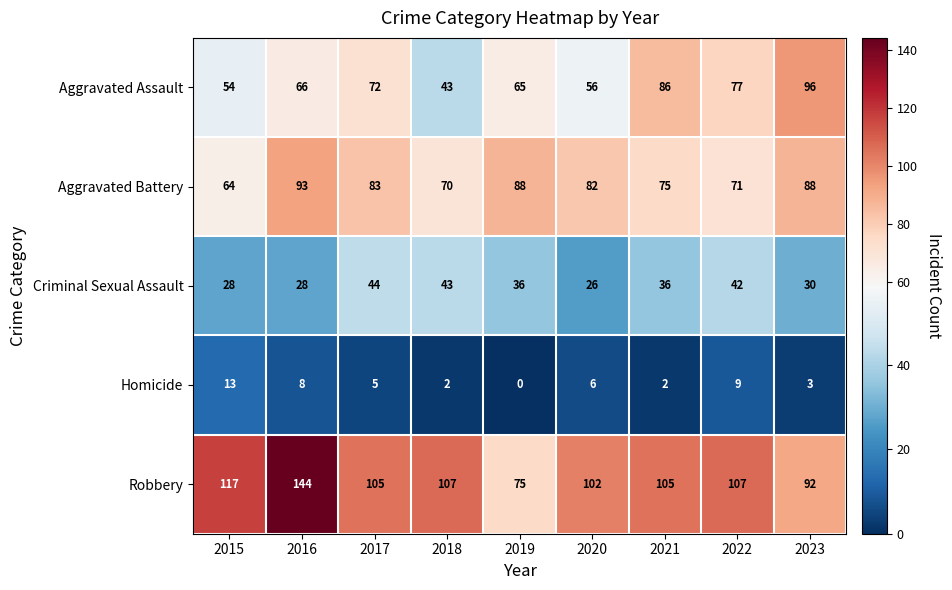

Which series changed the most between 2017 and 2021?

Aggravated Assault